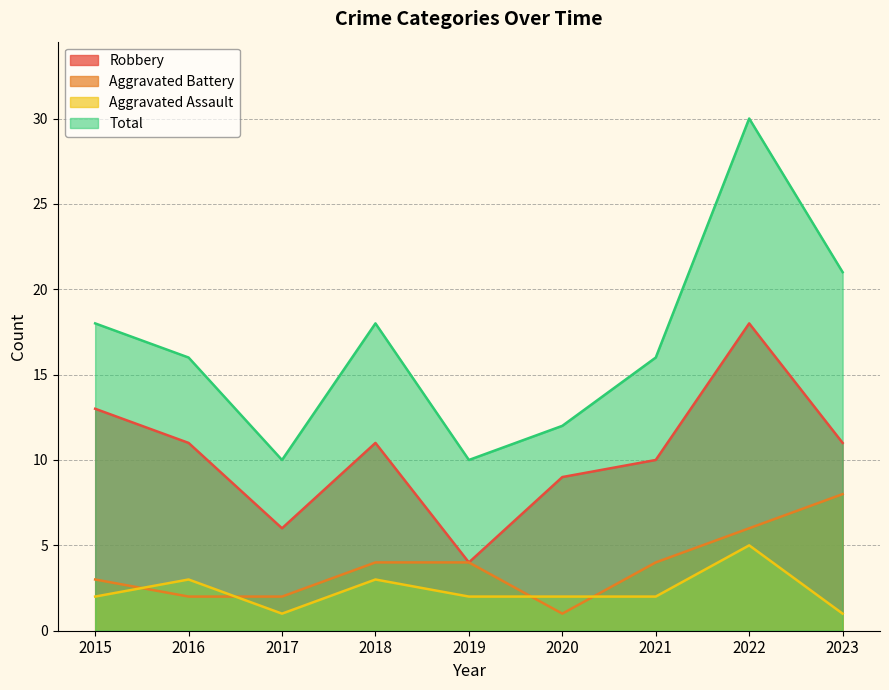

What is the minimum value shown in the chart?

1